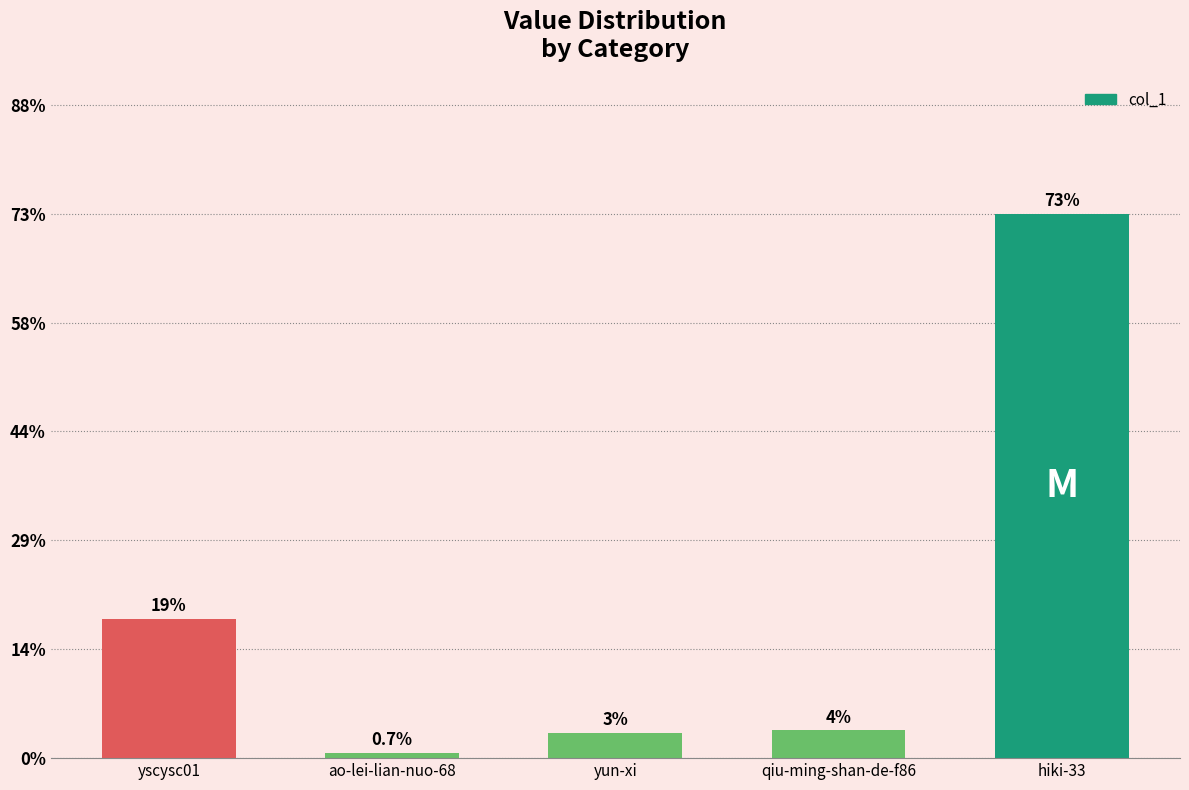

The value at hiki-33 is 73.4. True or false?

True